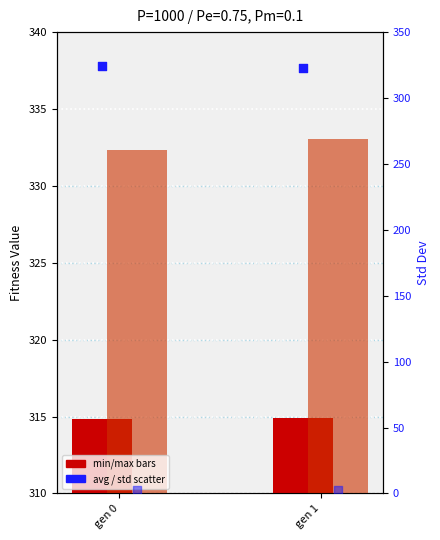

At how many categories does at least one series exceed 282?

2